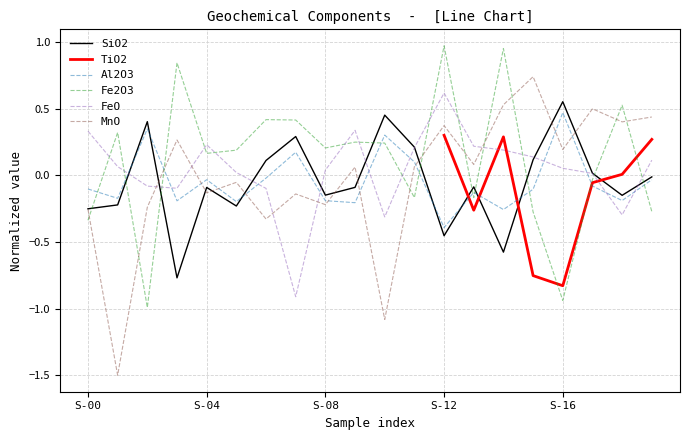

What is the difference between the maximum and minimum values in the FeO series?

1.5